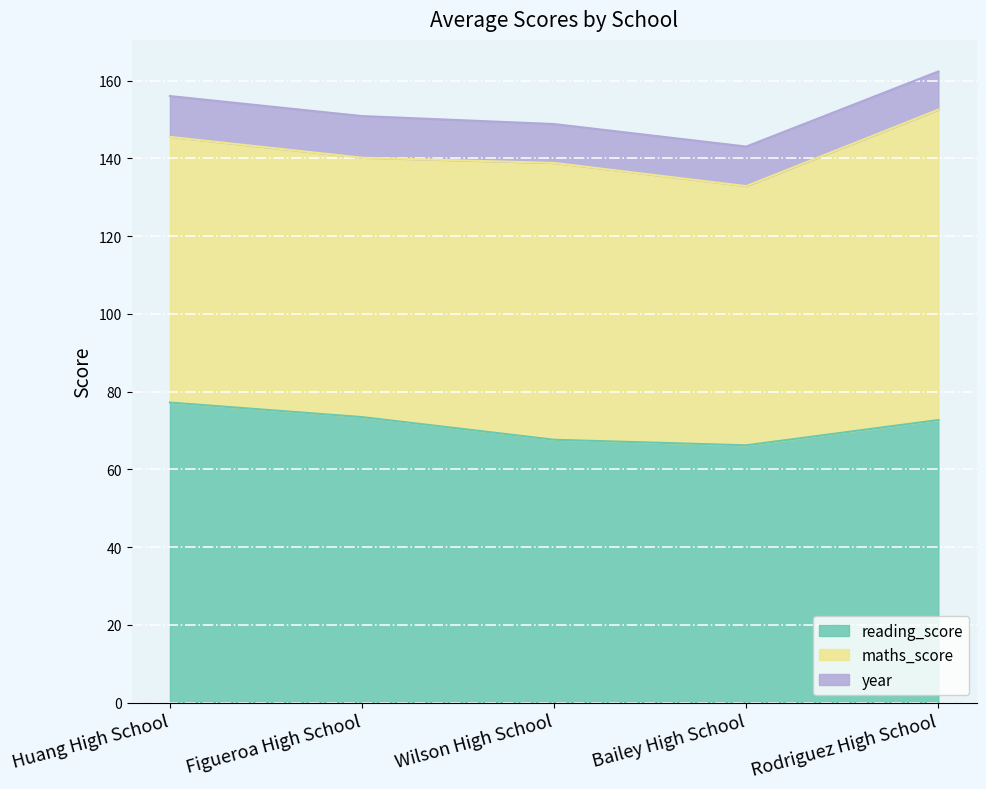

At how many categories does at least one series exceed 42?

5